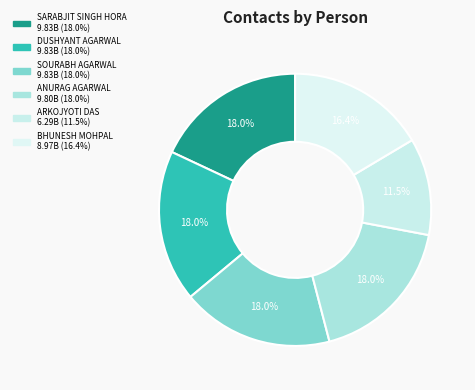

How many segments does this pie chart have?

6